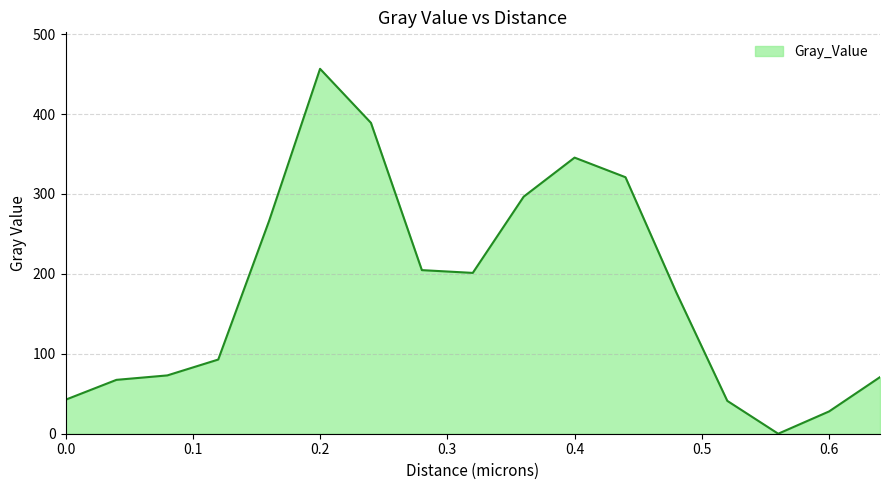

What is the maximum value shown in the chart?

456.6